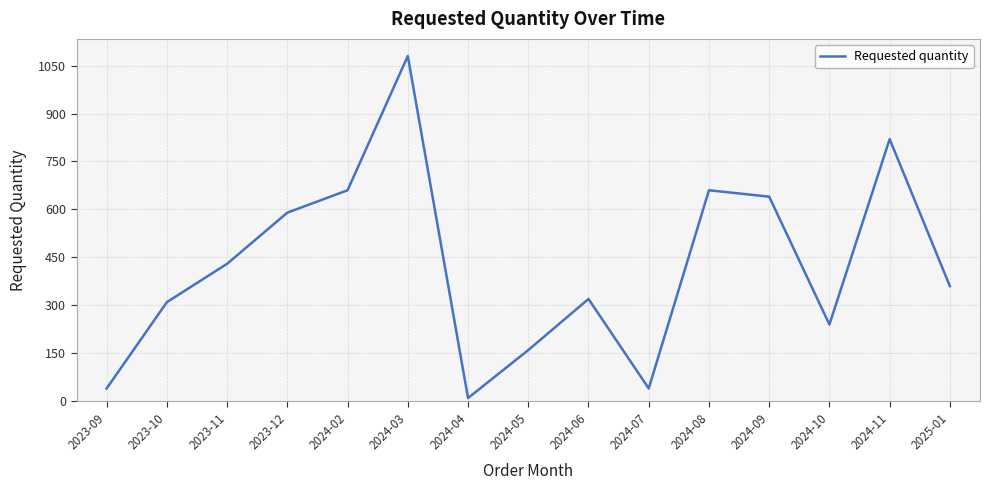

Which label corresponds to the smallest value in the chart?

2024-04